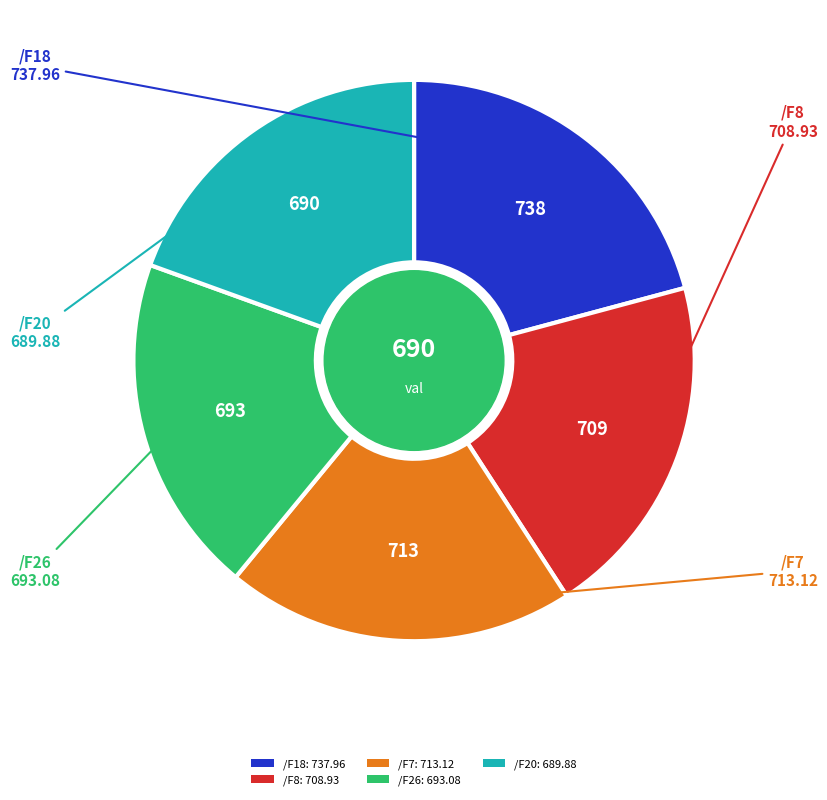

Does any single category account for the majority?

No